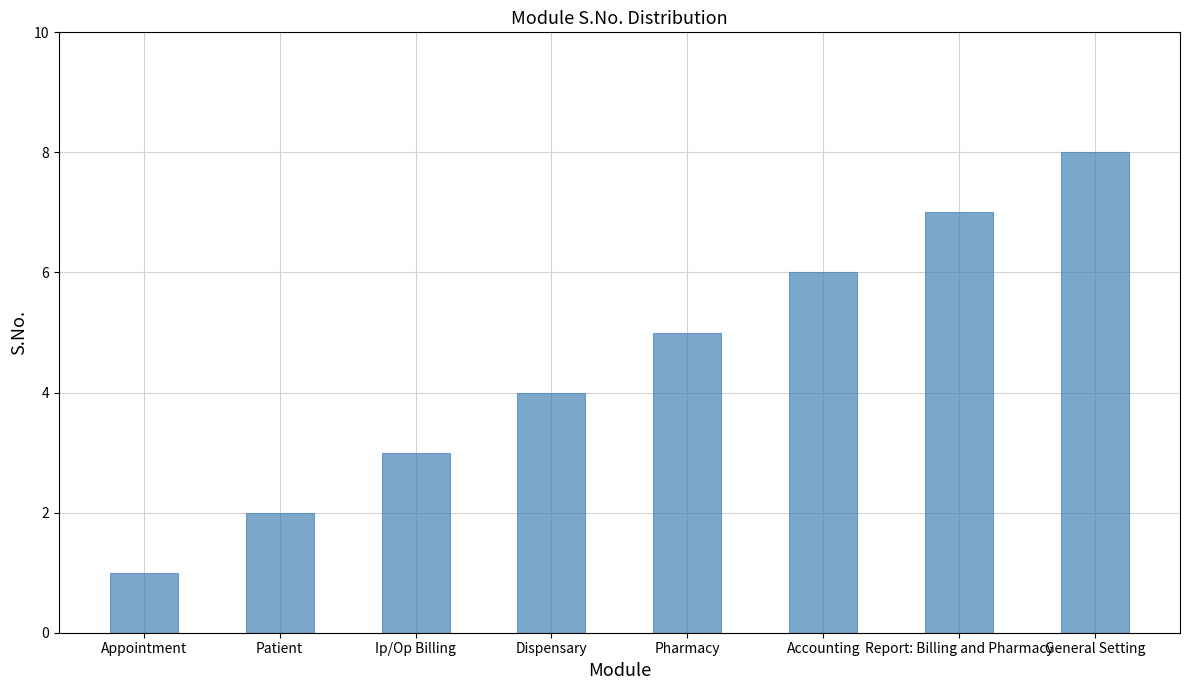

How many values are between 3 and 7?

5